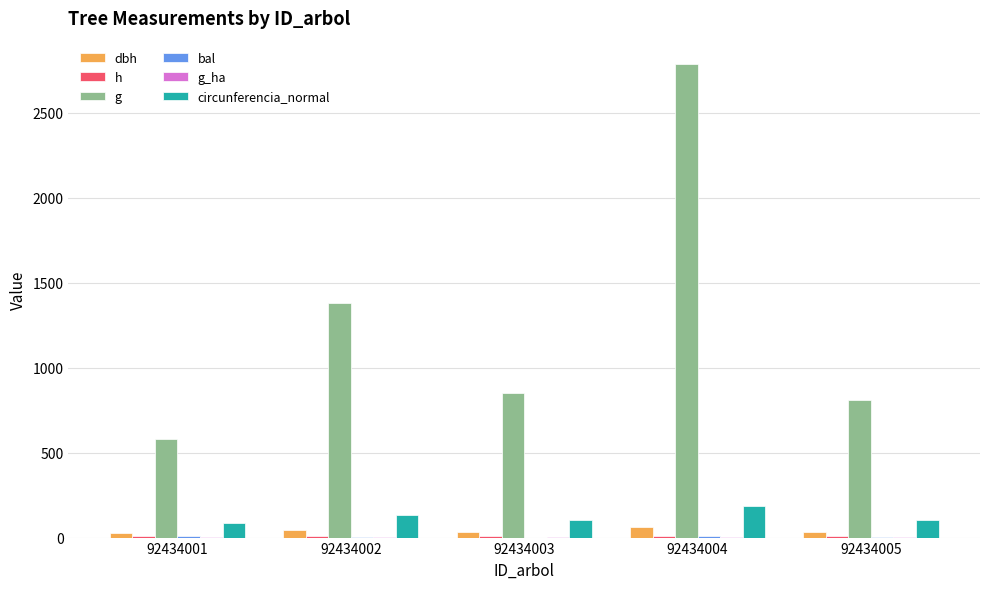

Are the bars grouped side by side (vs. stacked)?

Yes